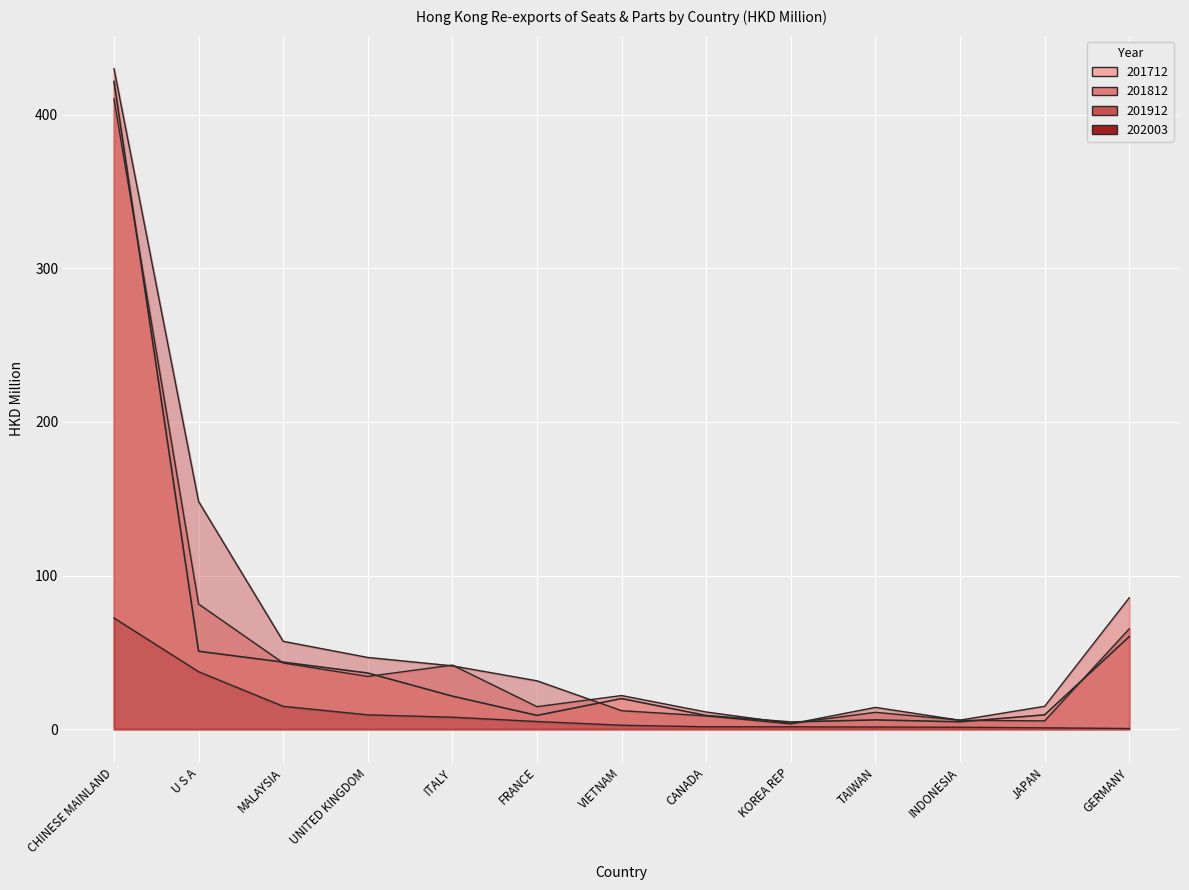

True or false: 202003 and 201812 cross at least once.

False